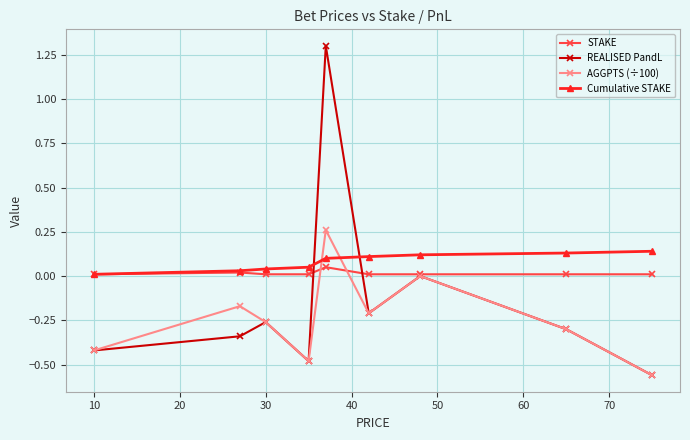

True or false: REALISED PandL has more than 0 interior local peaks.

True